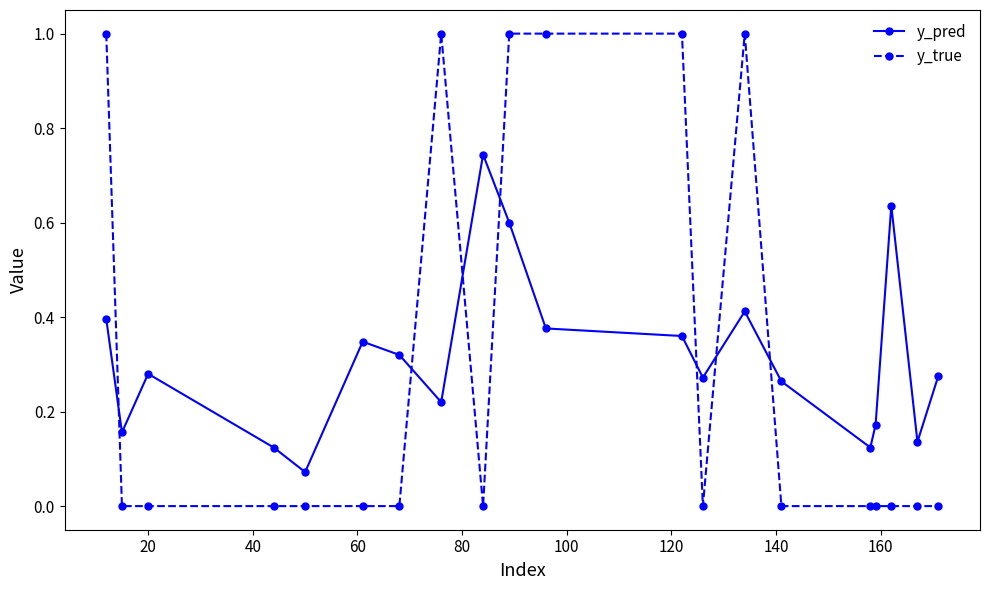

List the series in order of their peak value, lowest first.

y_pred, y_true